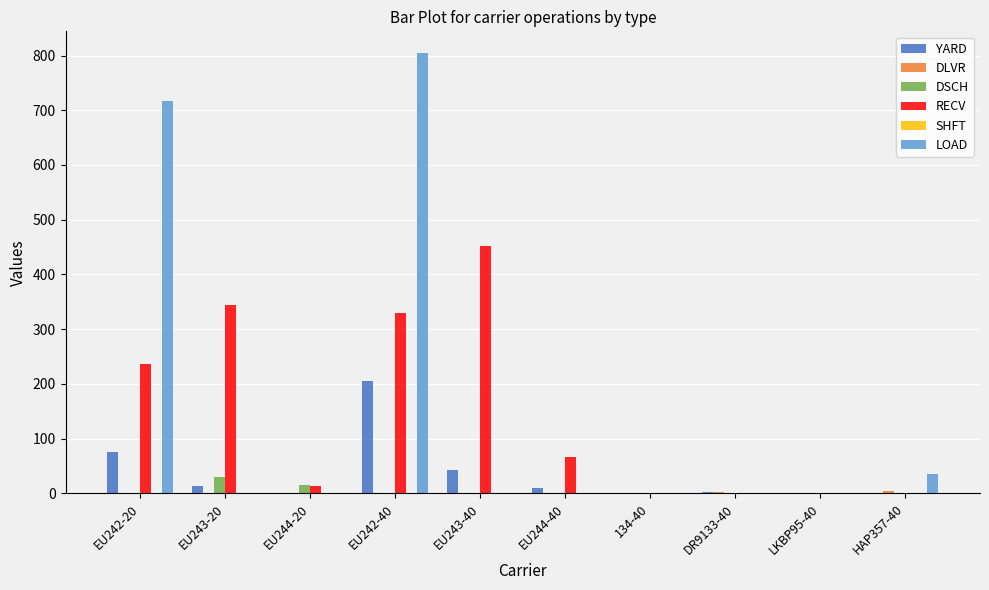

What is the total value across all series at LKBP95-40?

1